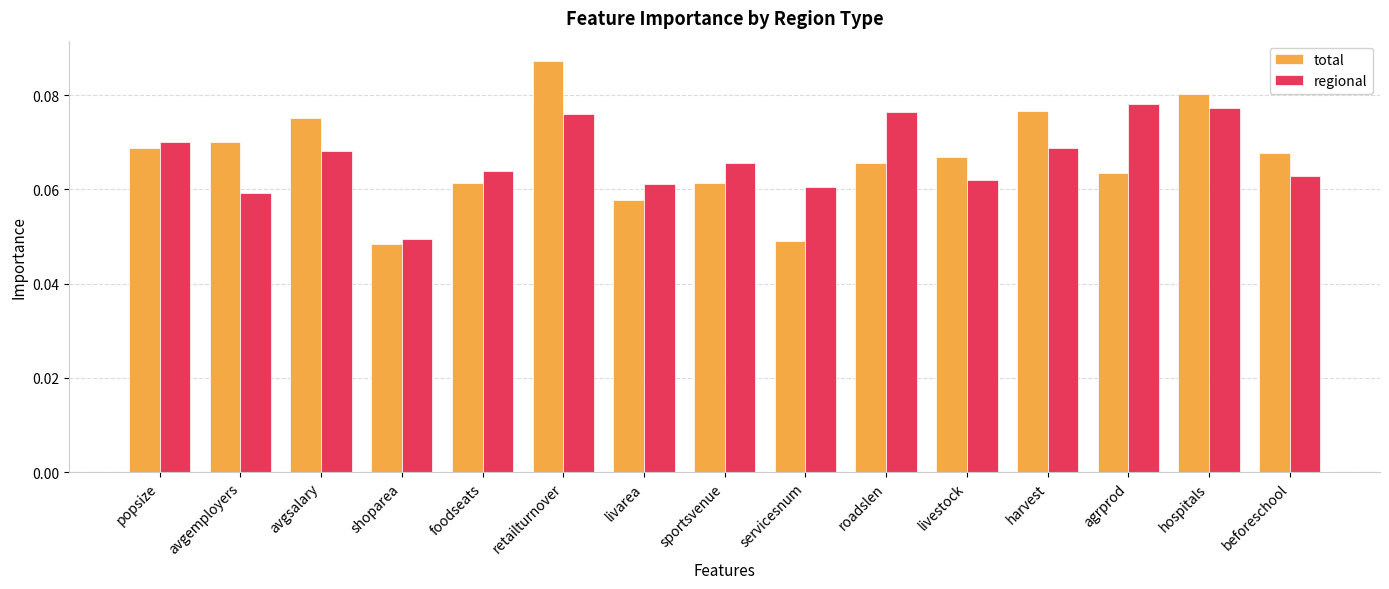

What is the sum of all regional values?

1.0